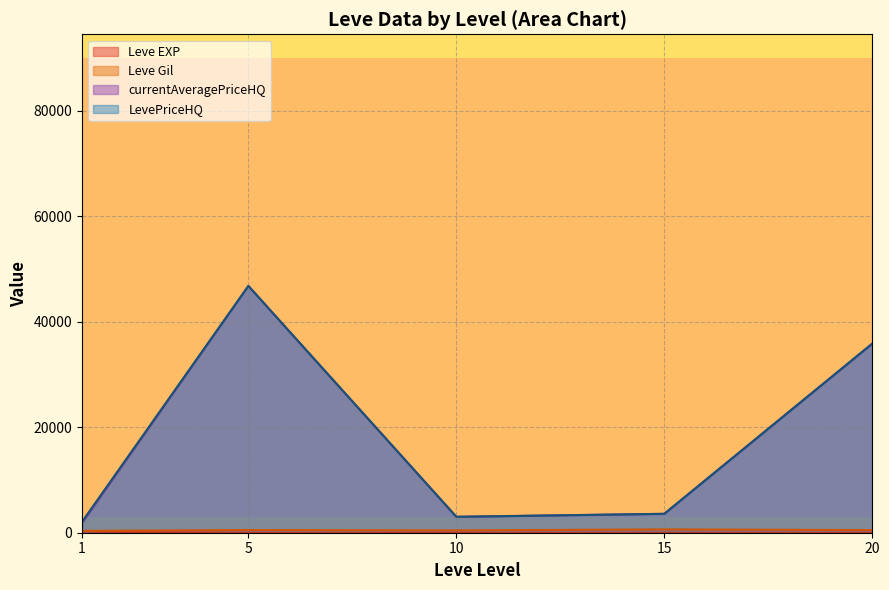

Between 1 and 20, which series saw the biggest shift?

currentAveragePriceHQ